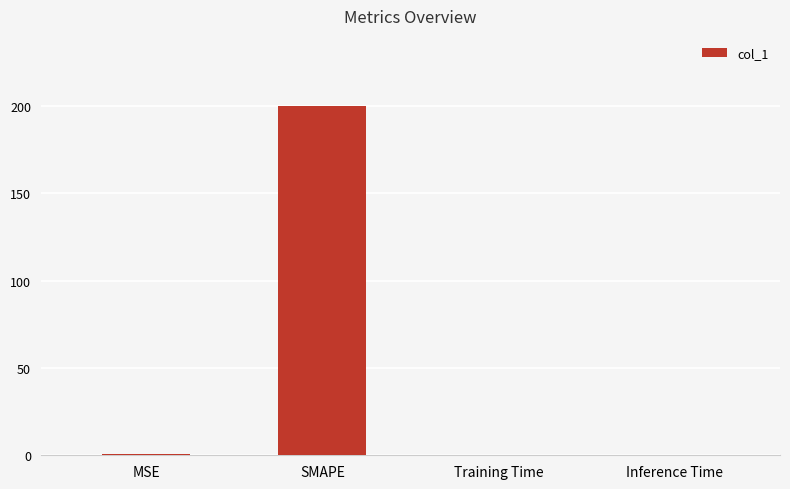

What is the sum of all values?

201.0